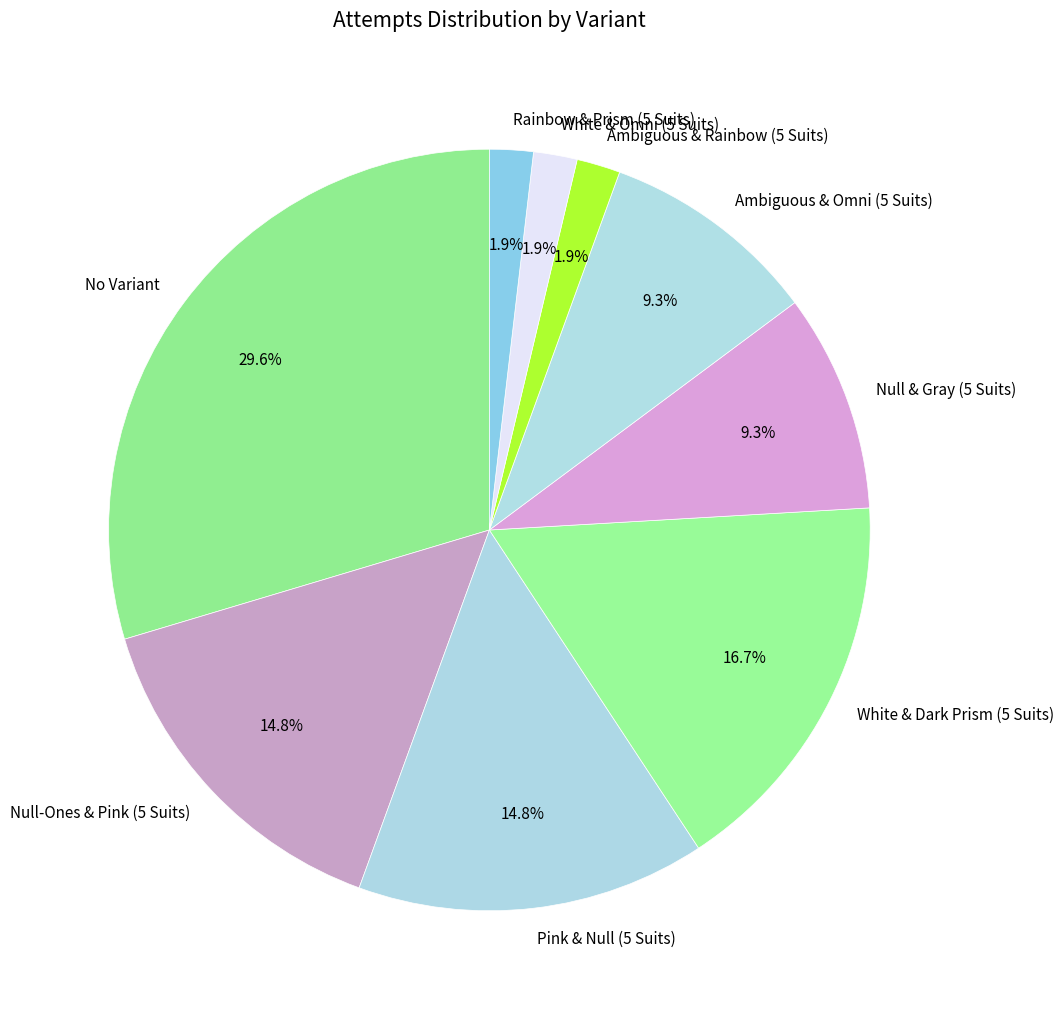

To the nearest percent, what is the average slice percentage?

11%